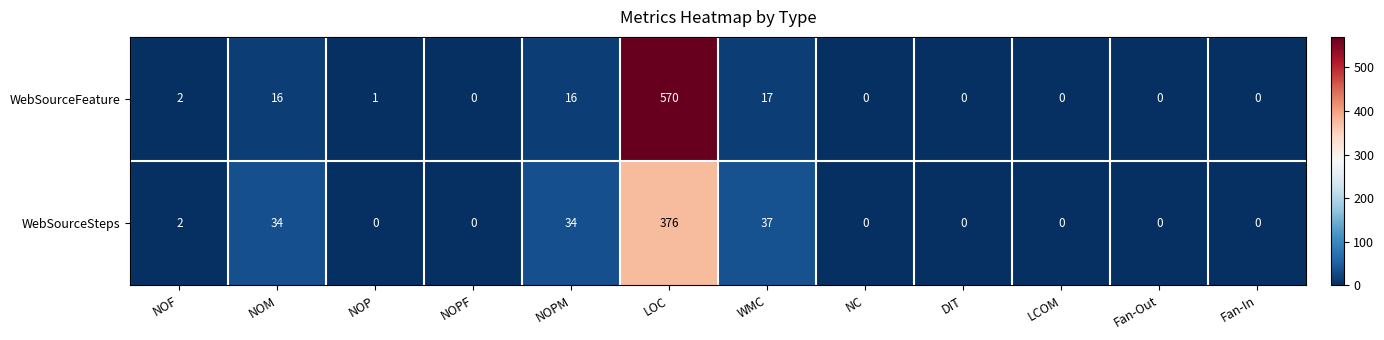

Reading left to right, extract all data points from this chart.

WebSourceFeature: NOF=2	NOM=16	NOP=1	NOPF=0	NOPM=16	LOC=570	WMC=17	NC=0	DIT=0	LCOM=0	Fan-Out=0	Fan-In=0
WebSourceSteps: NOF=2	NOM=34	NOP=0	NOPF=0	NOPM=34	LOC=376	WMC=37	NC=0	DIT=0	LCOM=0	Fan-Out=0	Fan-In=0